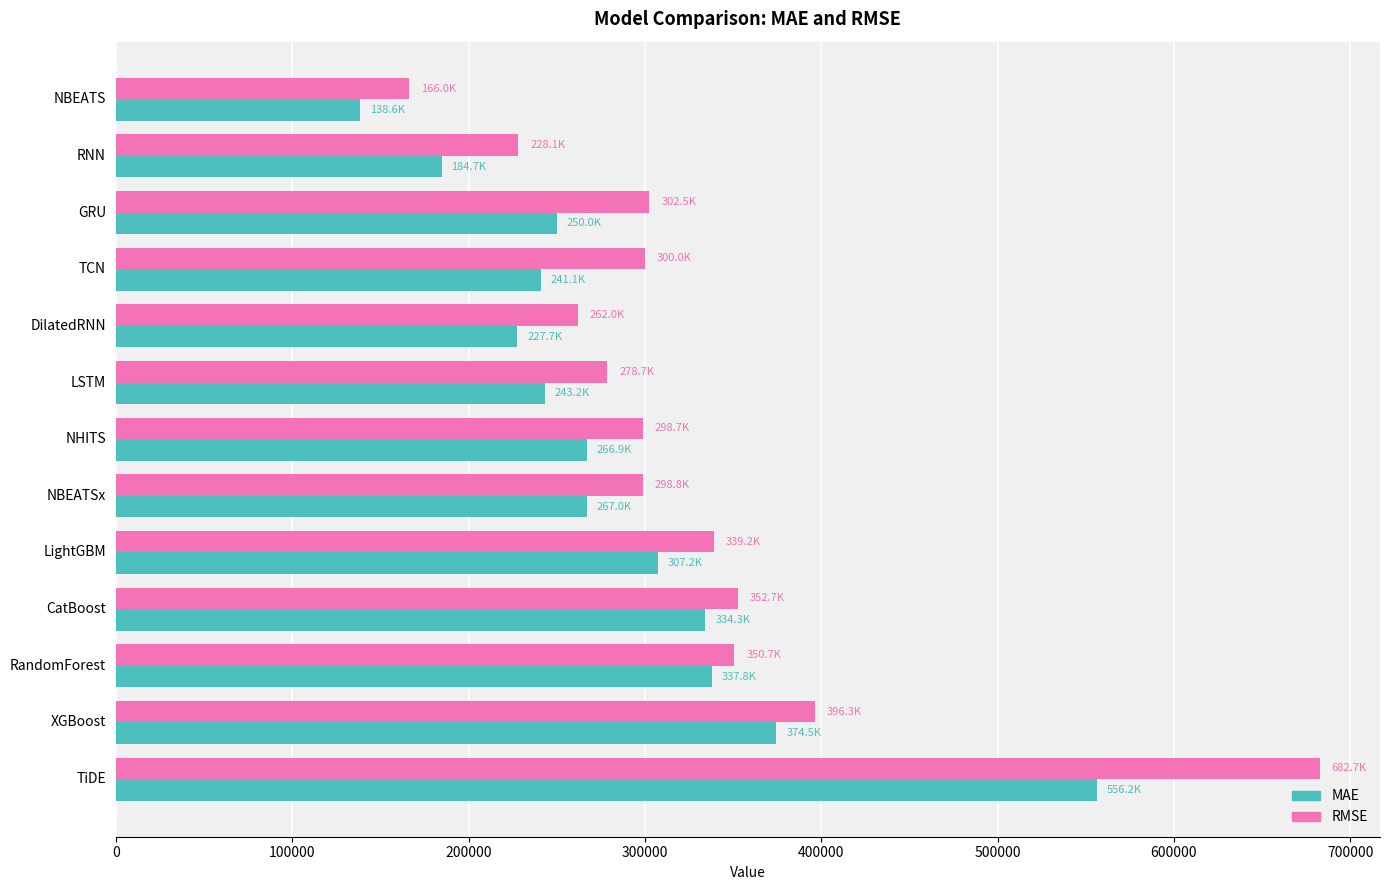

How many categories are shown in the chart?

13